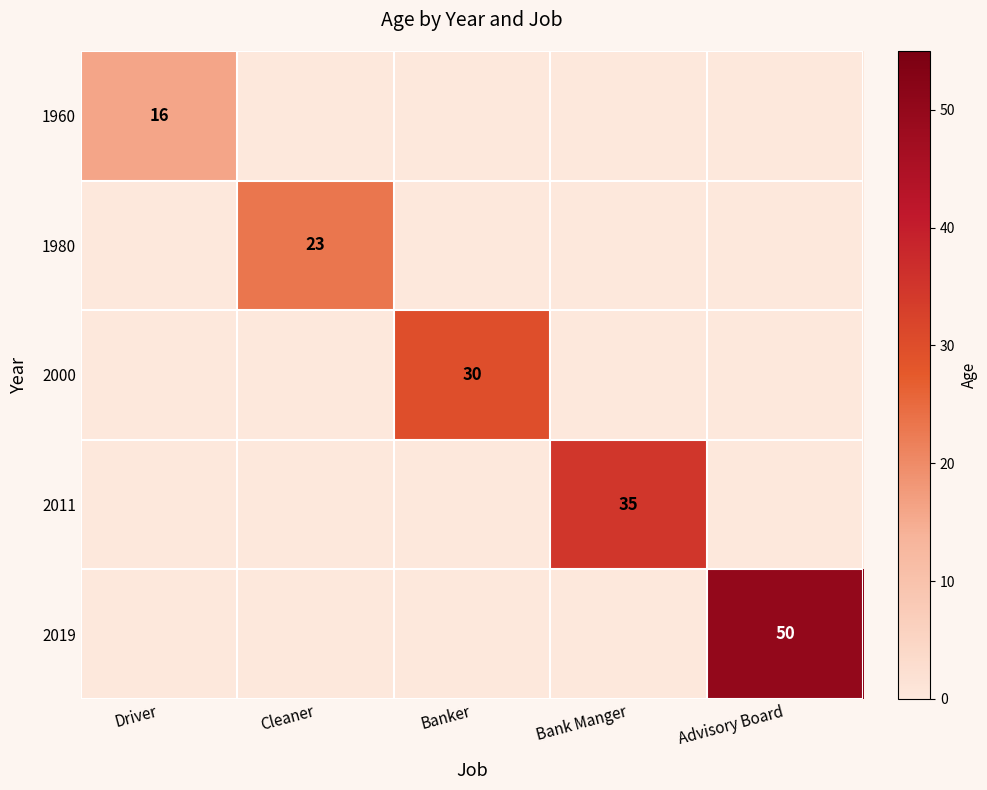

At which label does 1980 reach its minimum?

Driver